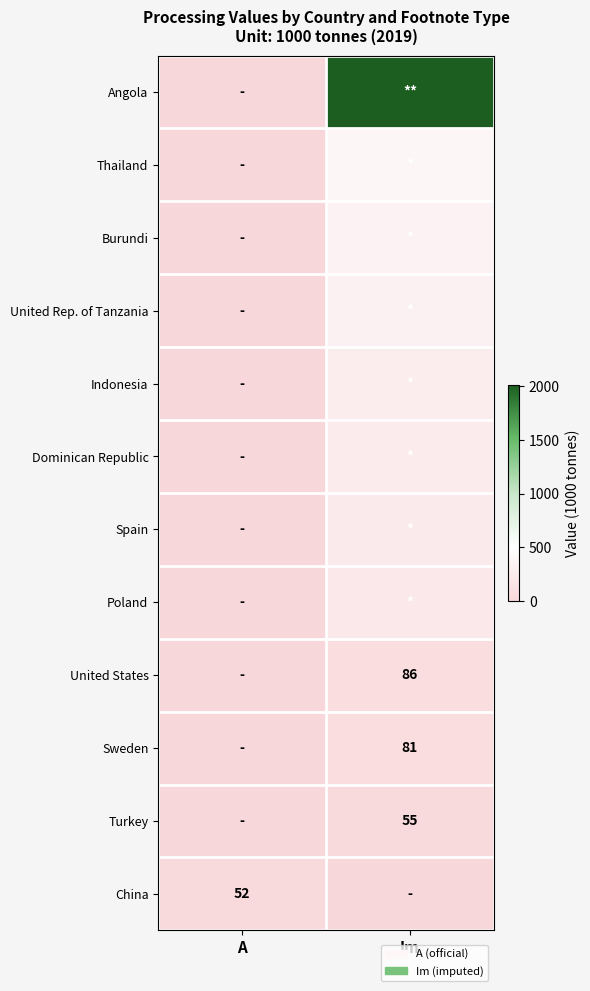

True or false: Turkey has a value of 55 at Im.

True